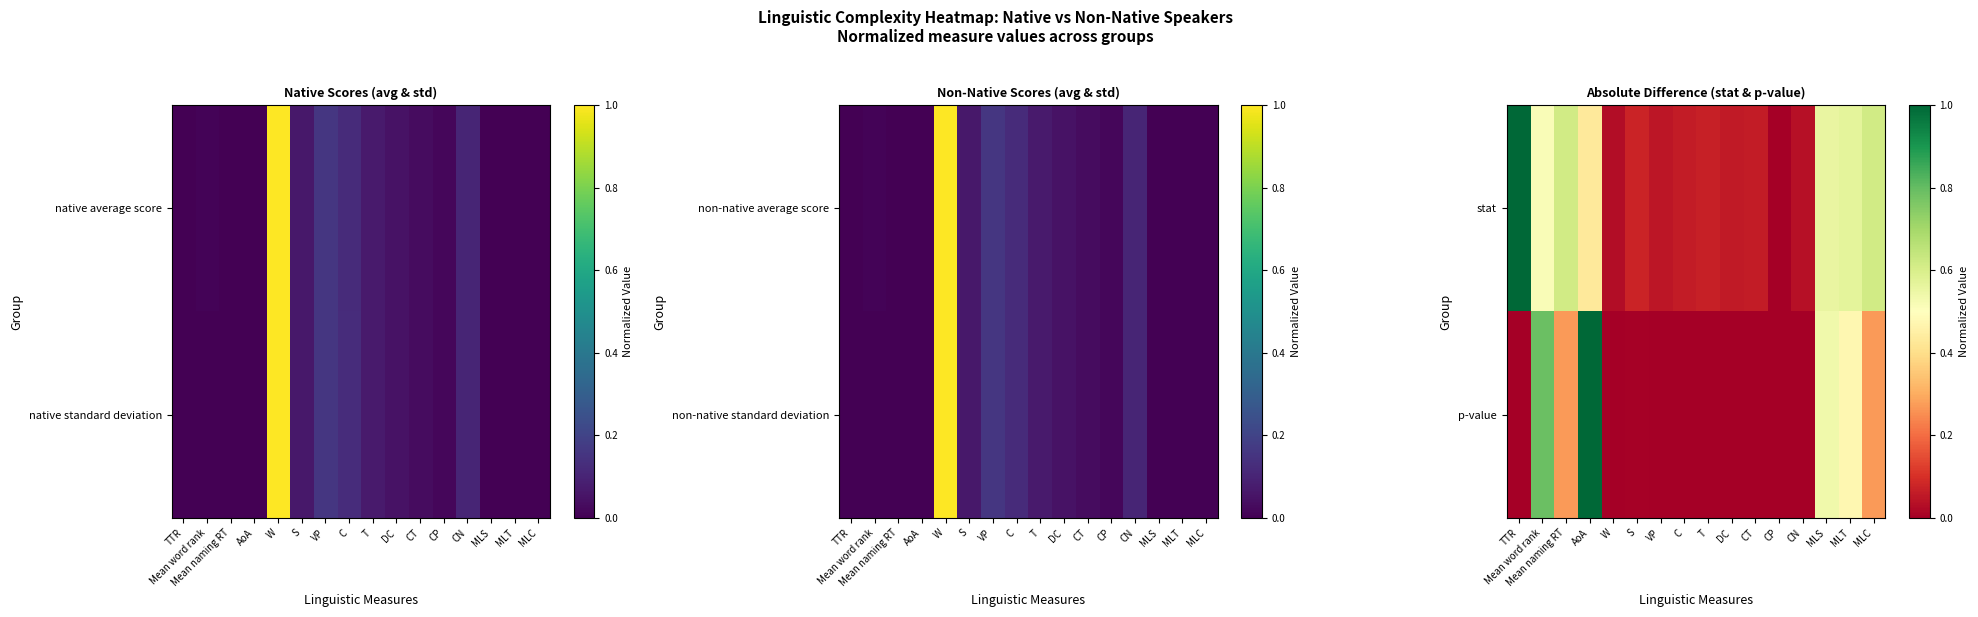

How many values in the p-value series exceed 0?

15